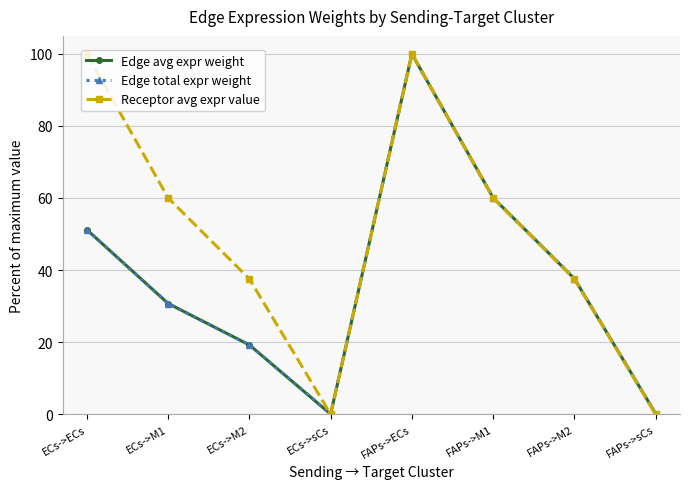

Is it true that Edge total expr weight equals 60.1 at FAPs->M1?

True